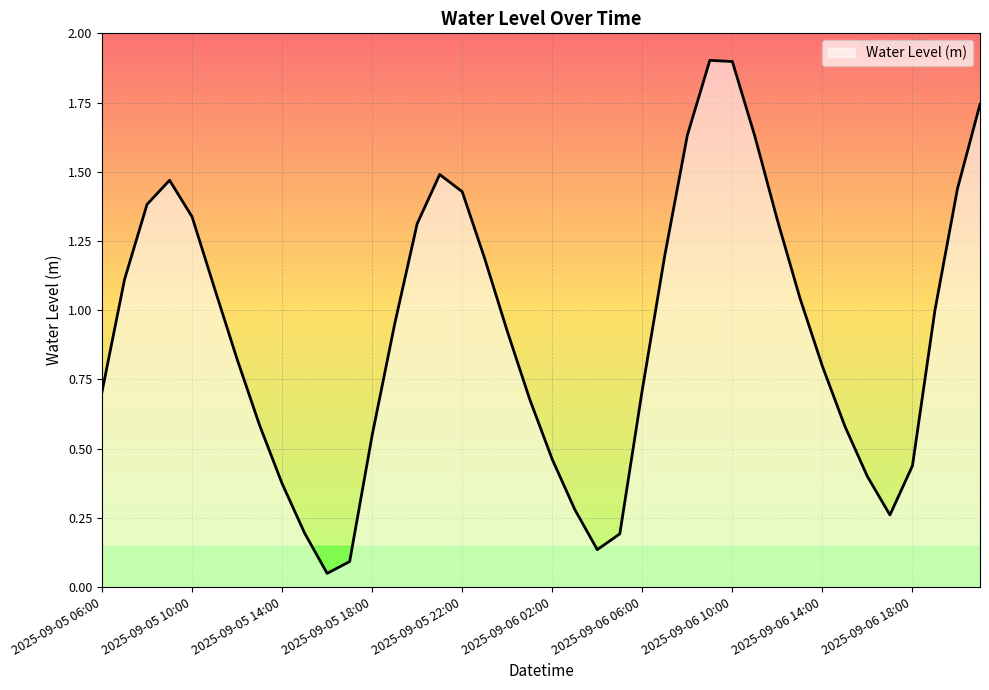

What is the greatest value displayed?

1.9